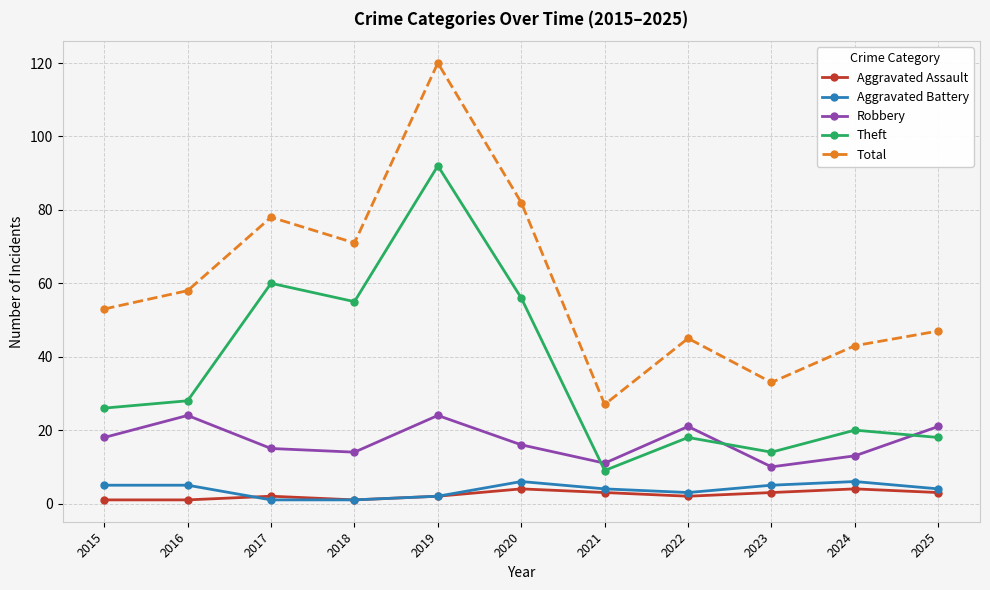

What is the sum of all Theft values?

396